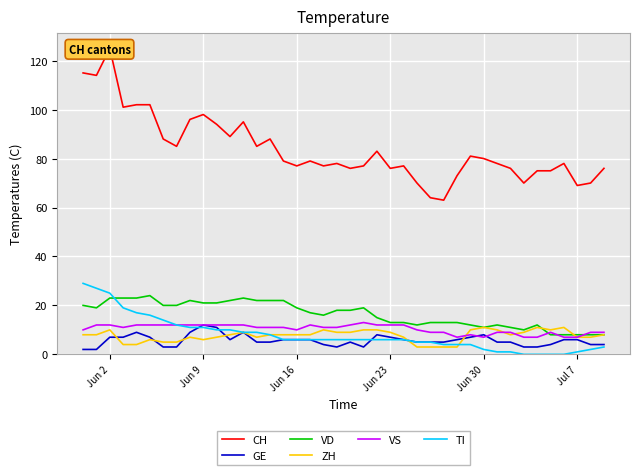

How many interior local valleys does the GE series have?

3